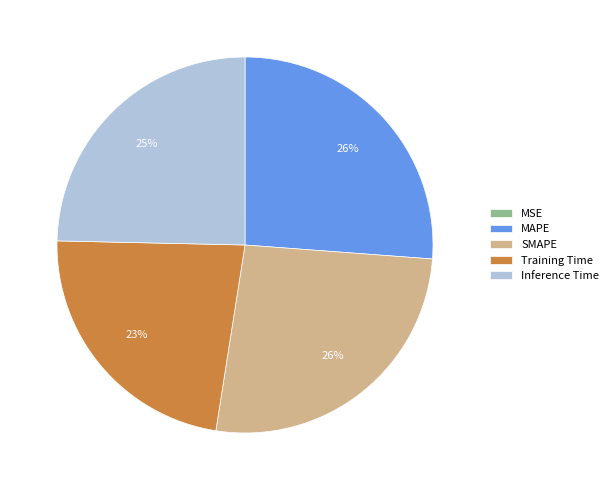

Is the sum of Training Time and Inference Time greater than half?

No